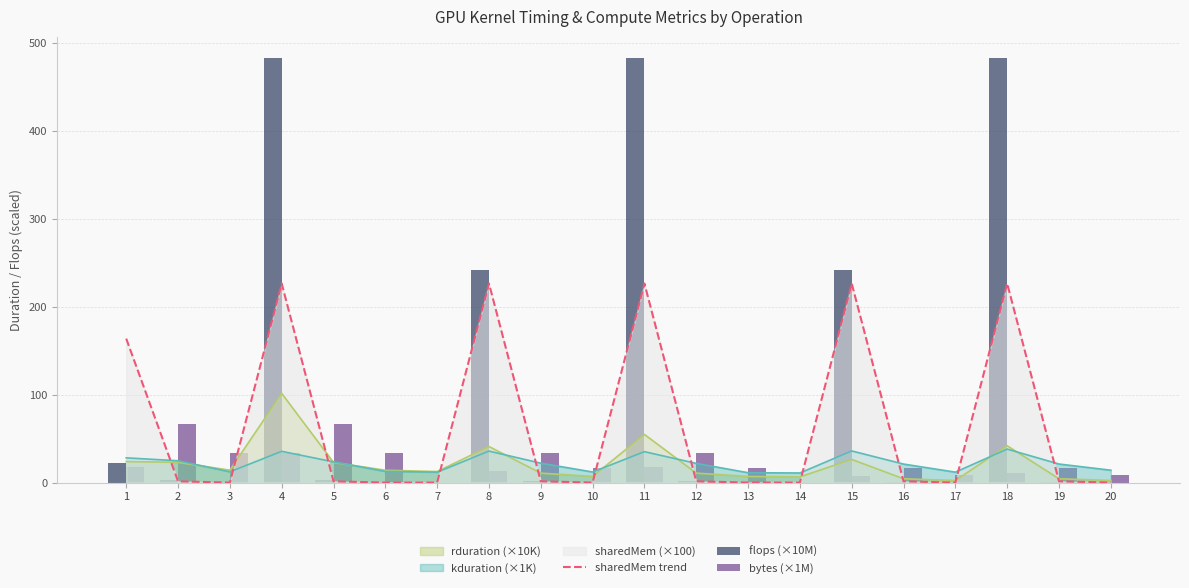

Reading right to left, what are all the values shown in this chart?

sharedMem trend: 20=0.0	19=1.4	18=226.6	17=0.0	16=1.4	15=226.6	14=0.0	13=0.0	12=1.4	11=226.6	10=0.0	9=1.4	8=226.6	7=0.0	6=0.0	5=1.4	4=226.6	3=0.0	2=1.4	1=163.8
flops (×10M): 20=0.1	19=0.8	18=483.2	17=0.1	16=0.8	15=241.6	14=0.0	13=0.2	12=1.7	11=483.2	10=0.2	9=1.7	8=241.6	7=0.0	6=0.4	5=3.4	4=483.2	3=0.4	2=3.4	1=22.6
bytes (×1M): 20=8.4	19=16.8	18=10.7	17=8.4	16=16.8	15=7.5	14=0.0	13=16.8	12=33.6	11=17.4	10=16.8	9=33.6	8=12.9	7=0.0	6=33.6	5=67.1	4=33.7	3=33.6	2=67.1	1=17.6